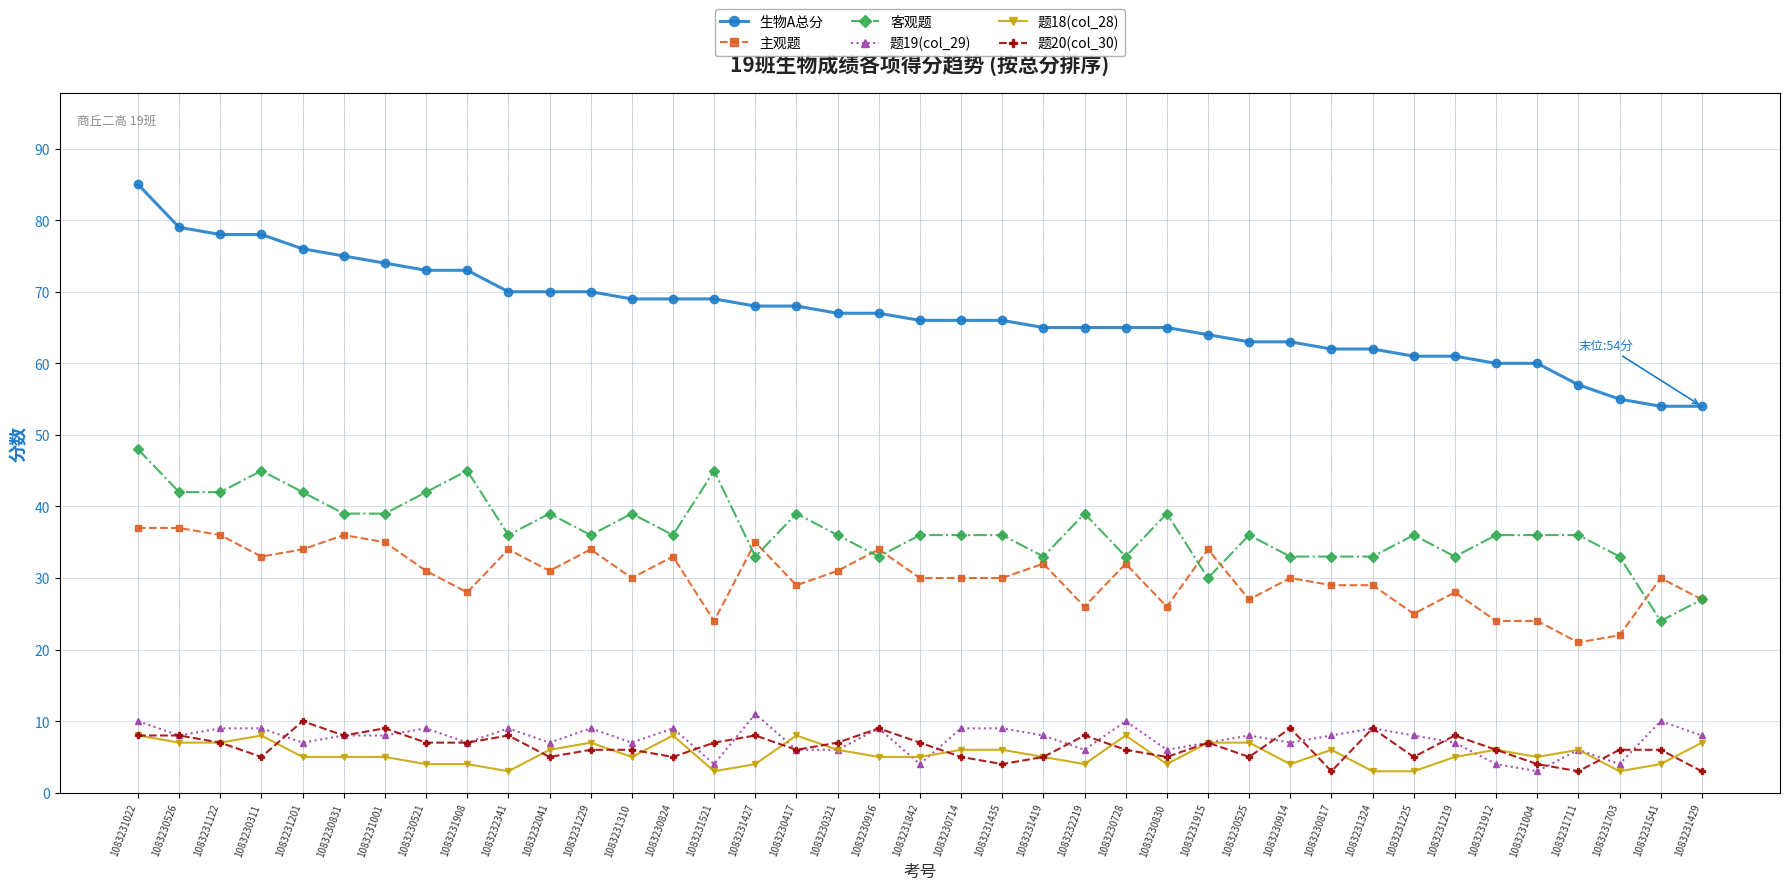

Which series has the widest spread of values?

生物A总分